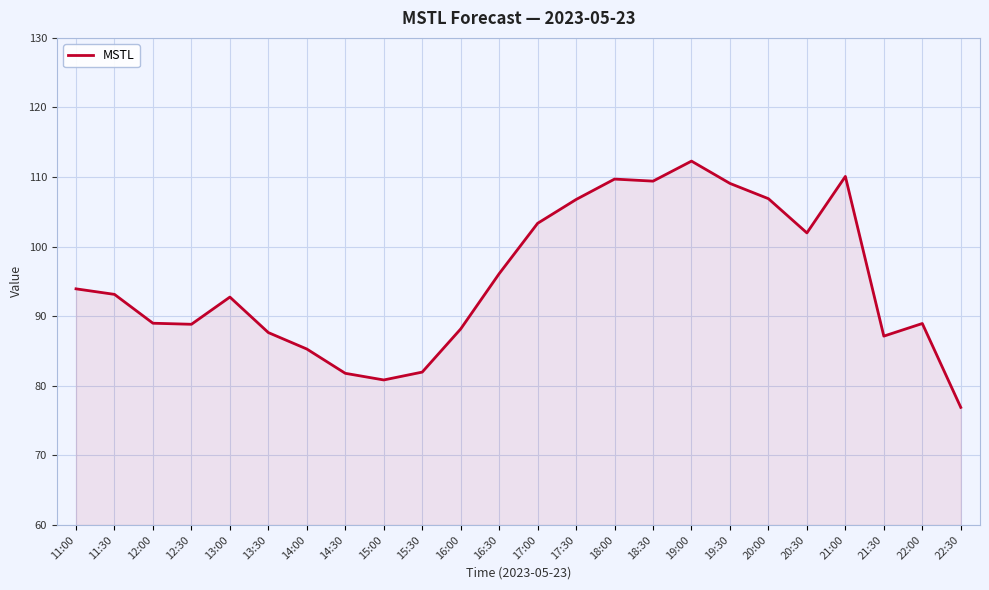

Read the value at 12:30.

88.8